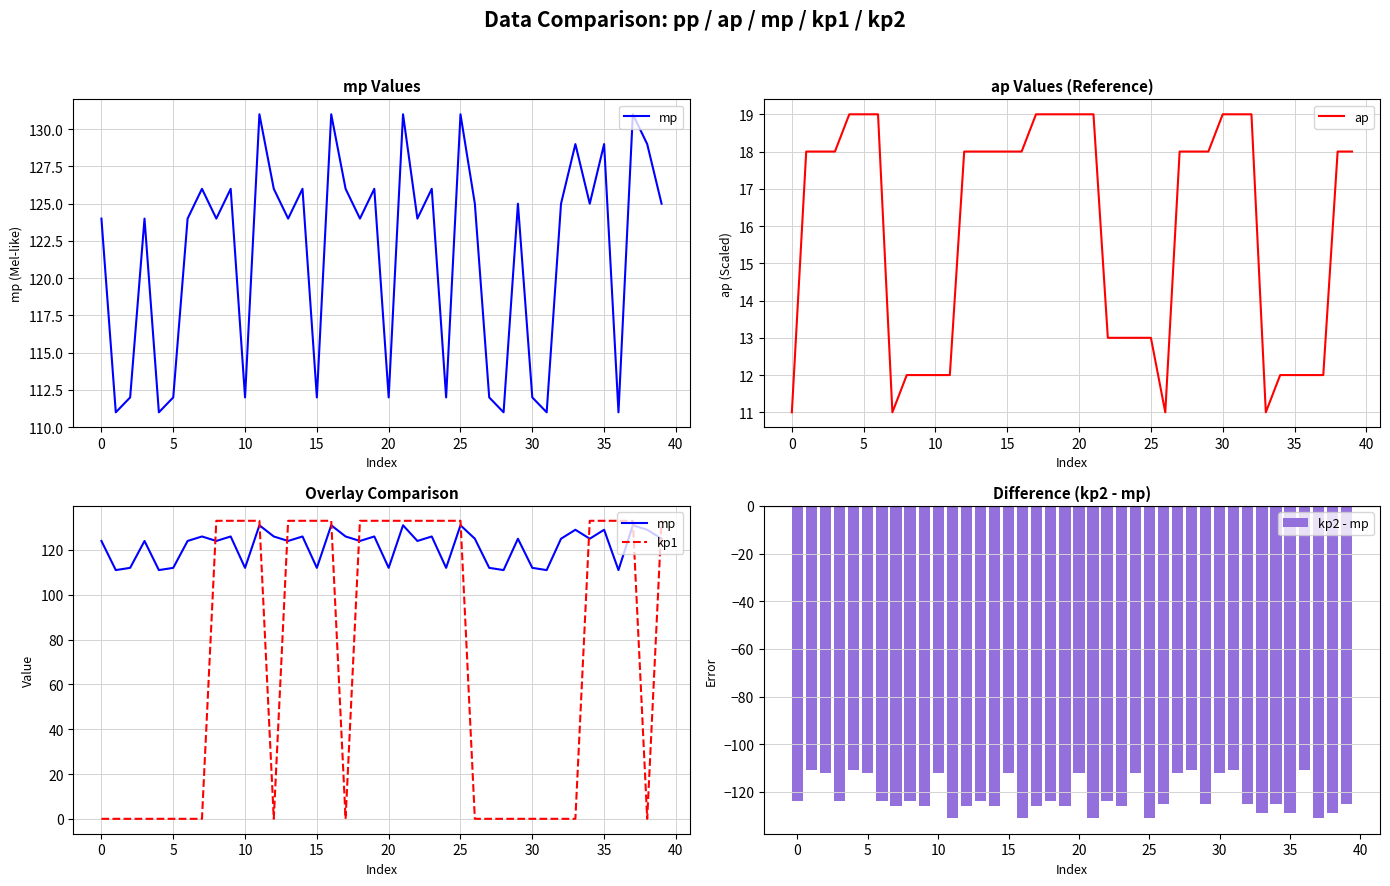

How many kp1 values are between 0 and 133?

40